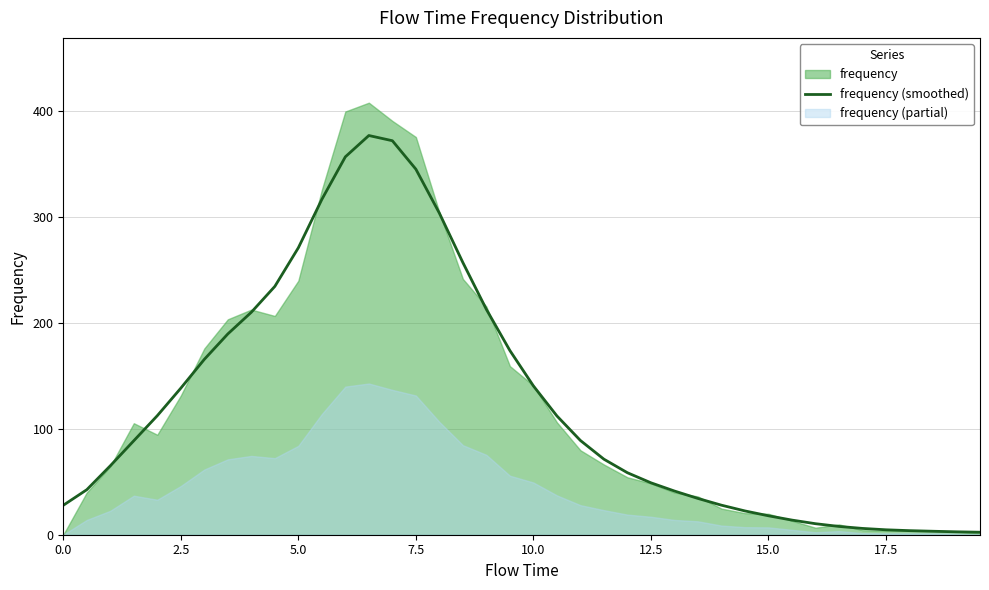

Is it true that frequency (smoothed) equals 140.6 at 10.0?

True